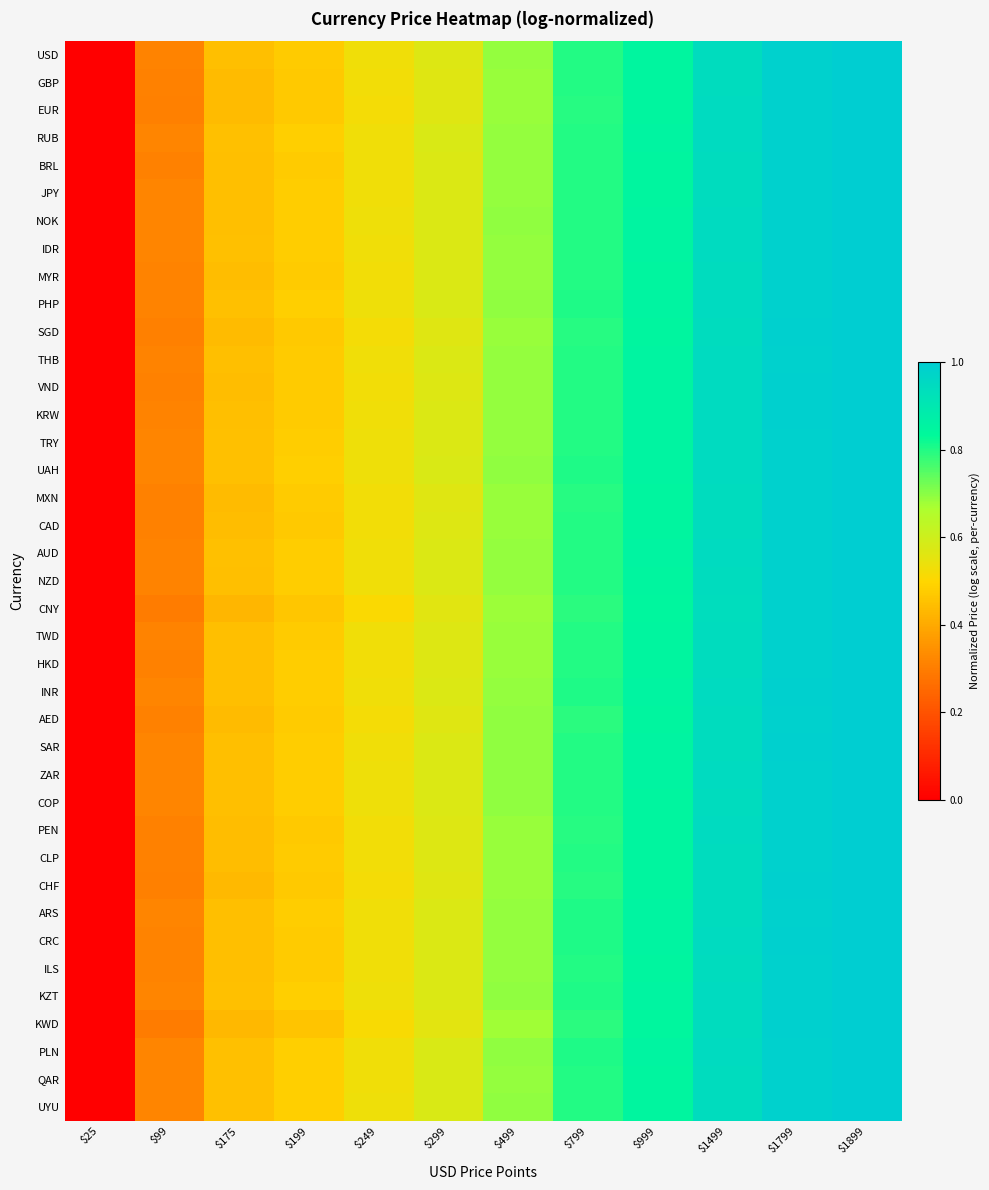

Count the number of categories in the chart.

12